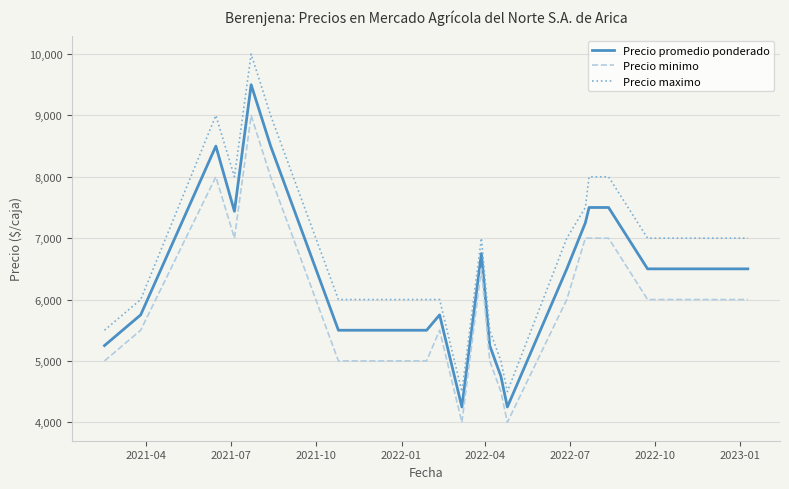

True or false: Precio minimo and Precio promedio ponderado cross at least once.

False